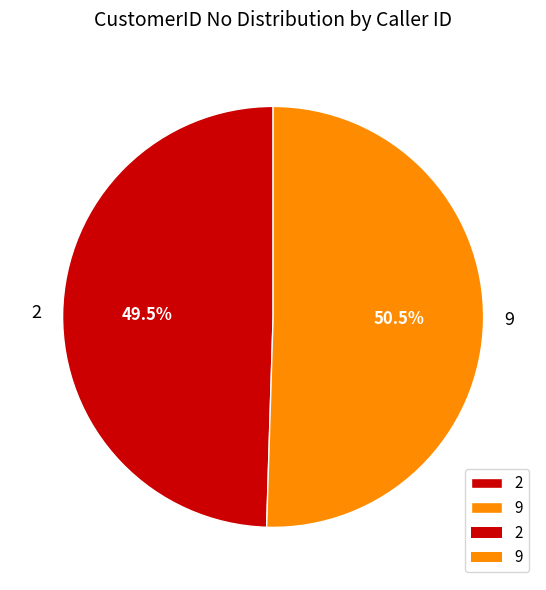

Which category accounts for the majority?

9